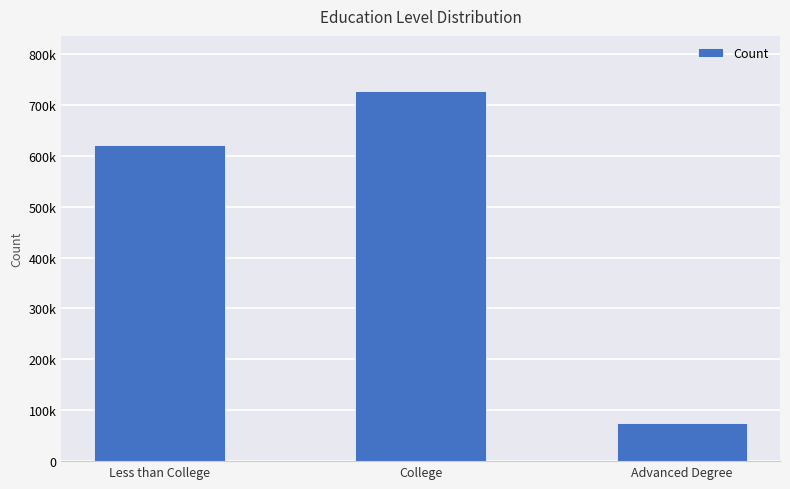

Does the chart contain any negative values?

No